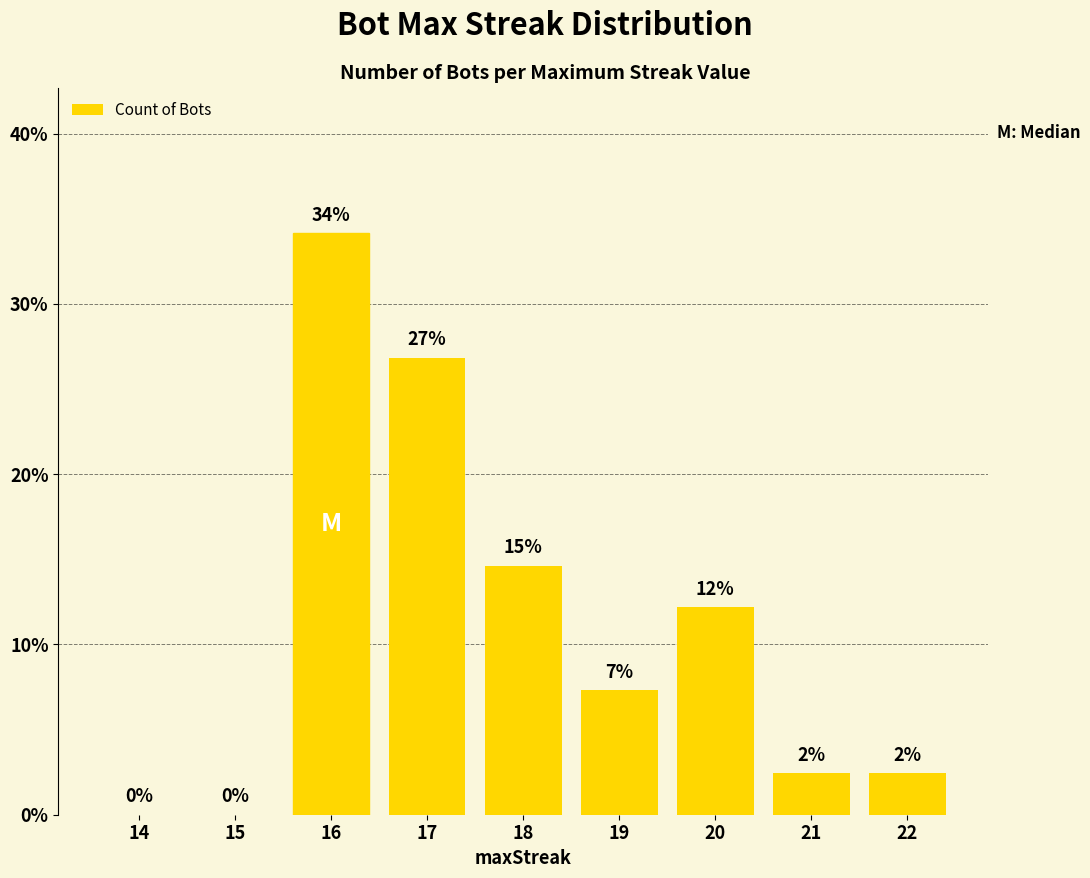

Are the bars horizontal?

No